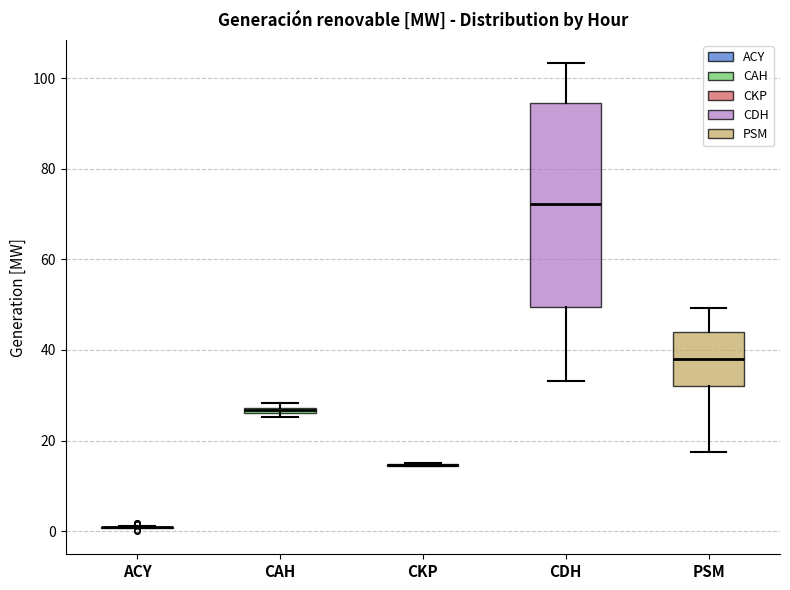

Comparing the boxes themselves (not the whiskers), which one is the tallest?

CDH